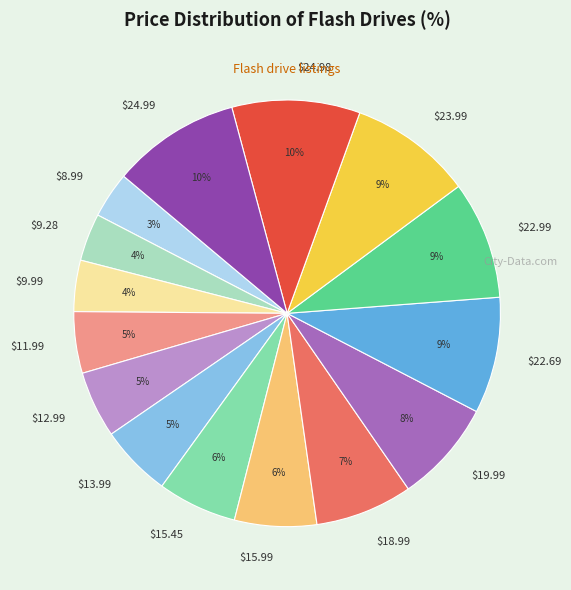

Does $11.99 account for over 50% of the chart?

No